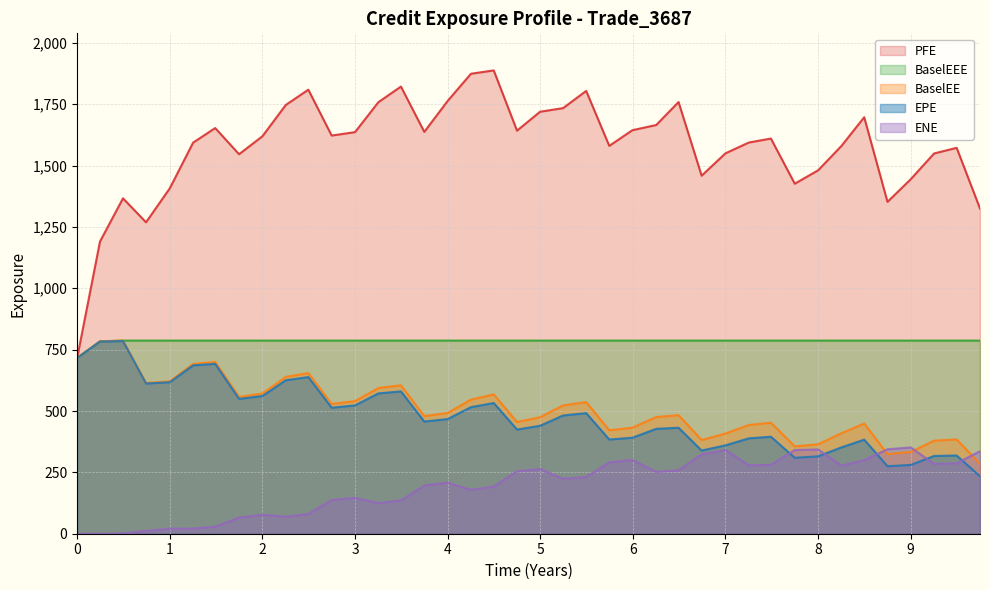

What is the label of the 10th point from the left?

2.25205